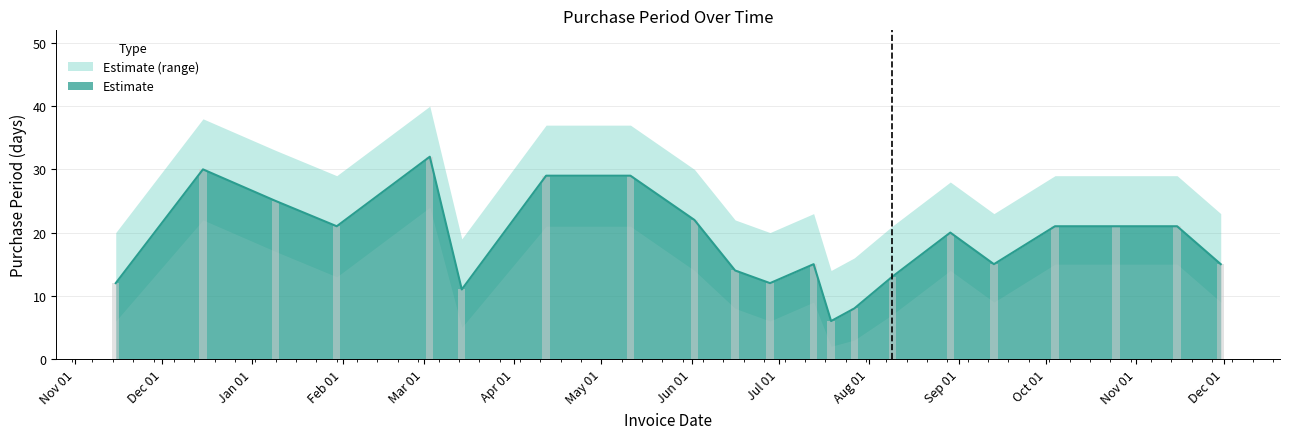

Rank the categories by PurchasePeriod value from lowest to highest.

2017-07-19, 2017-07-27, 2017-03-14, 2016-11-15, 2017-06-28, 2017-08-09, 2017-06-16, 2017-07-13, 2017-09-13, 2017-11-30, 2017-08-29, 2017-01-30, 2017-10-04, 2017-10-25, 2017-11-15, 2017-06-02, 2017-01-09, 2017-04-12, 2017-05-11, 2016-12-15, 2017-03-03